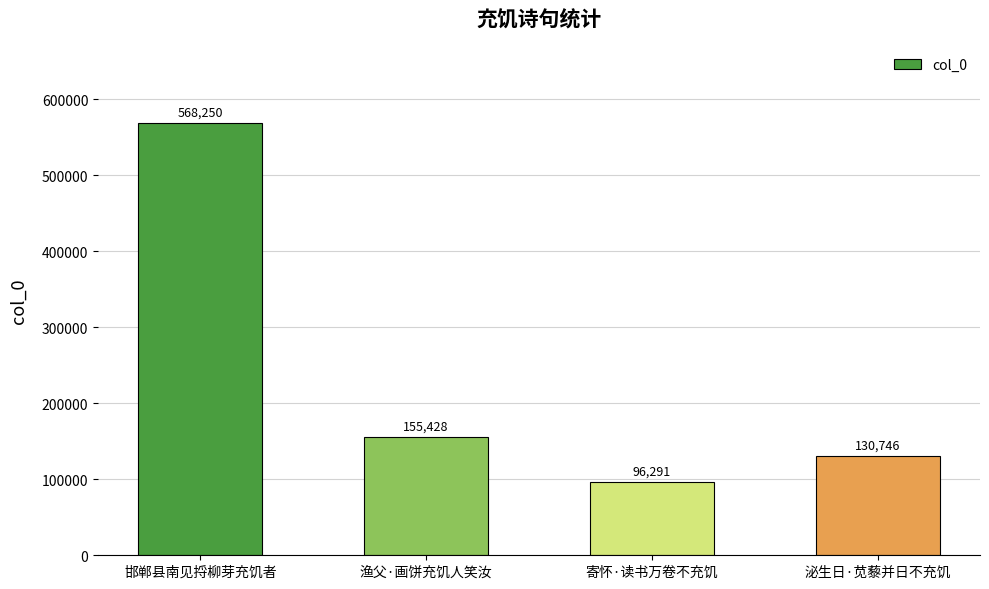

Between 泌生日·苋藜并日不充饥 and 寄怀·读书万卷不充饥, which is larger?

泌生日·苋藜并日不充饥